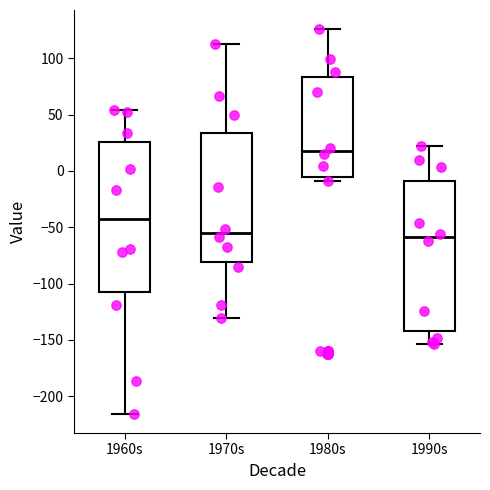

Reading left to right, transcribe this box plot: for each box, give where its median line is, the range the box spans, and where its two whiskers end, as read against the y-axis. The values are not printed on the chart, so give them approximately, as read against the axis.

1960s: median -45, box -110 to 25, whiskers -215 to 55
1970s: median -55, box -80 to 35, whiskers -130 to 115
1980s: median 20, box -5 to 85, whiskers -10 to 125
1990s: median -60, box -140 to -10, whiskers -155 to 20